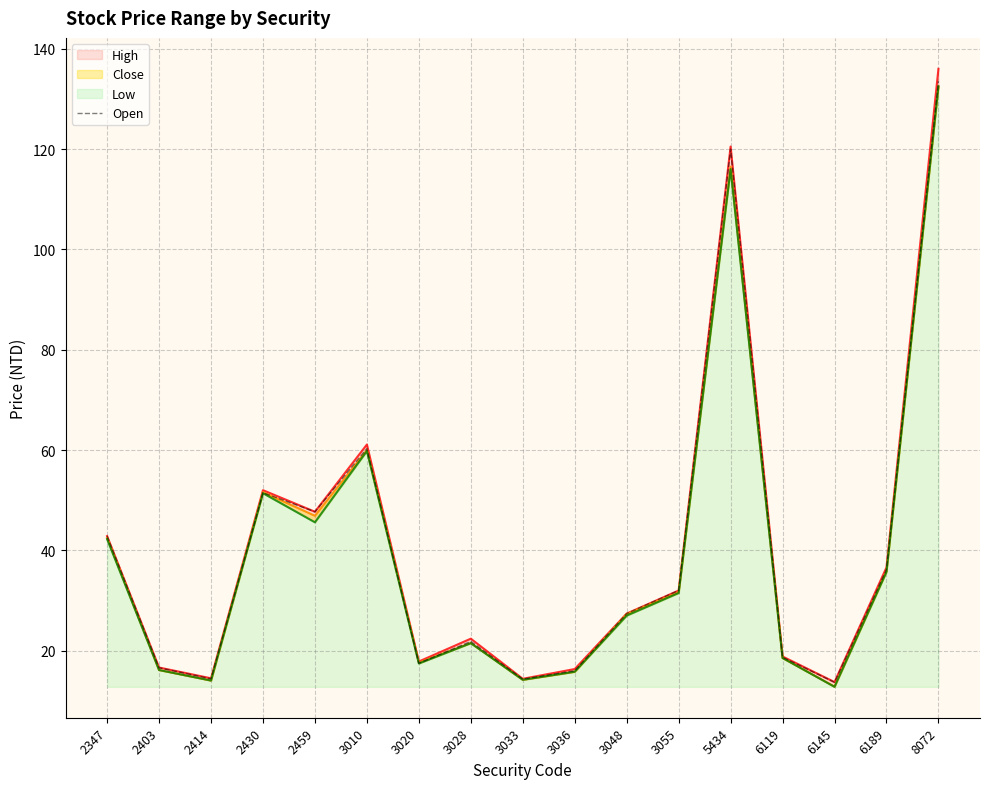

List the labels in order of value, largest first.

8072, 5434, 3010, 2430, 2459, 2347, 6189, 3055, 3048, 3028, 6119, 3020, 2403, 3036, 2414, 3033, 6145